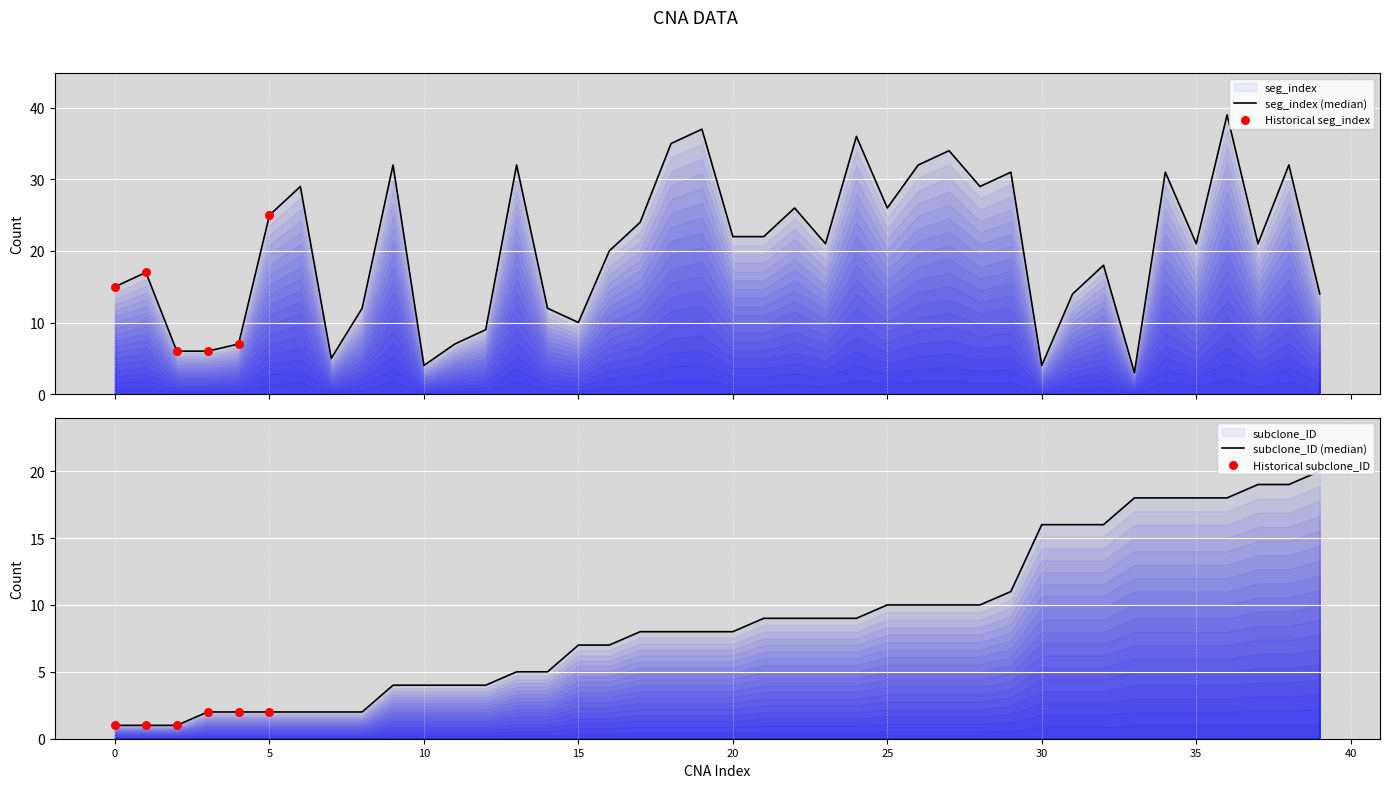

Which series reaches the maximum Y coordinate?

seg_index